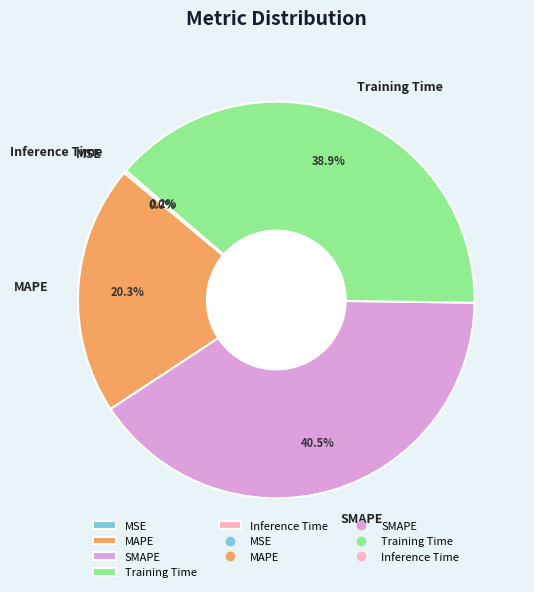

Which category has the biggest portion of the pie?

SMAPE